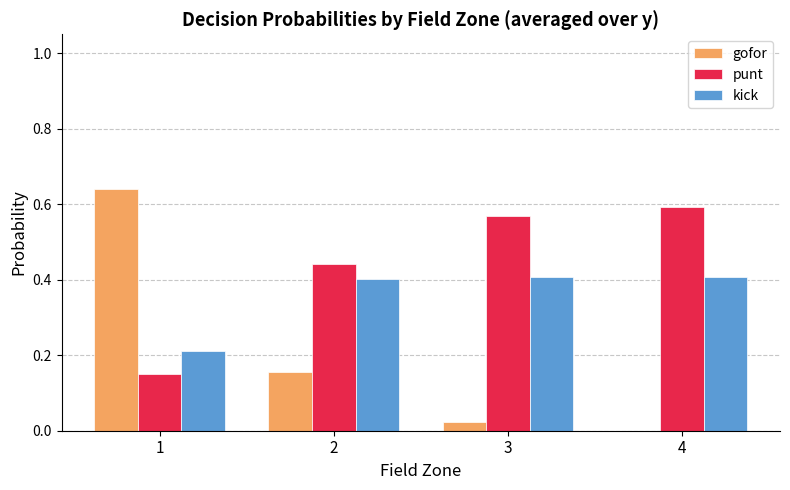

What is the sum of all punt values?

1.8